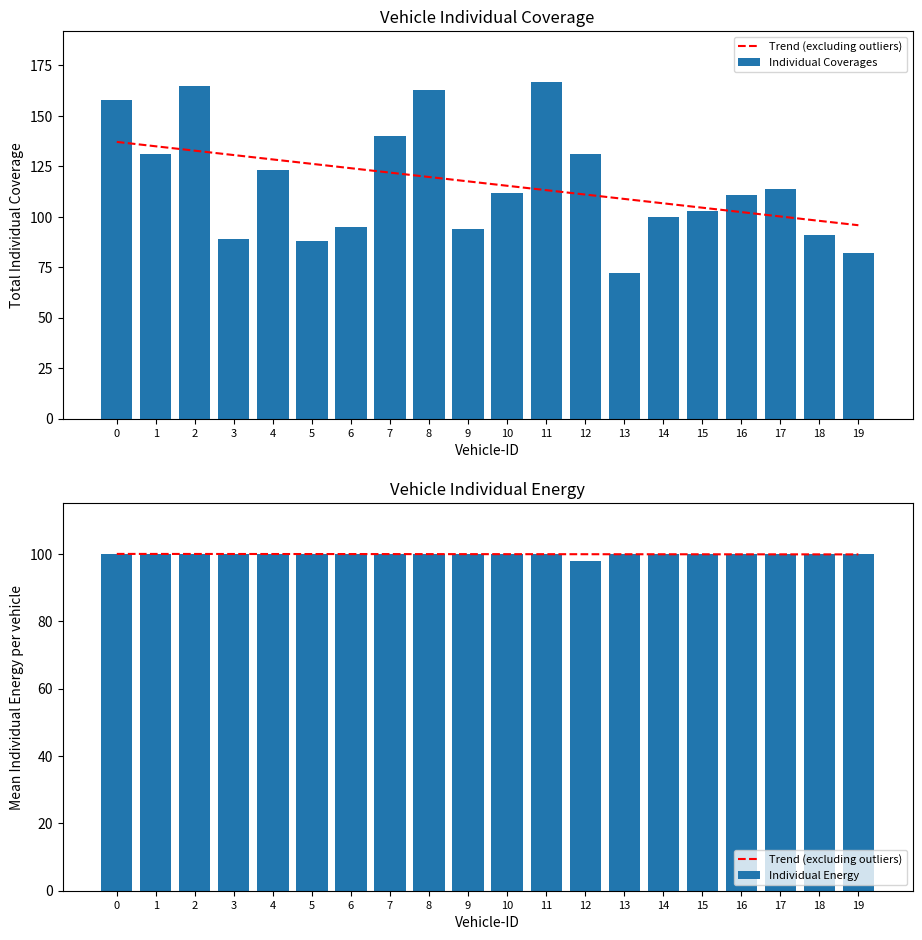

Reading left to right, transcribe all the data shown in this chart.

Individual Coverages: 158	131	165	89	123	88	95	140	163	94	112	167	131	72	100	103	111	114	91	82
Individual Energy: 100	100	100	100	100	100	100	100	100	100	100	100	98	100	100	100	100	100	100	100